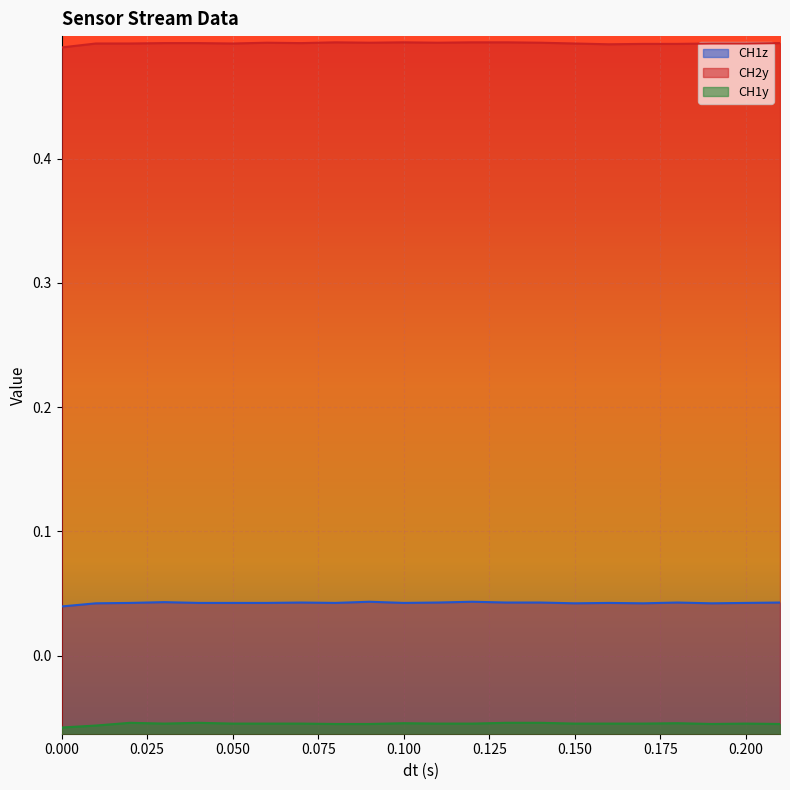

What are all the series names shown in the legend?

CH1z, CH2y, CH1y